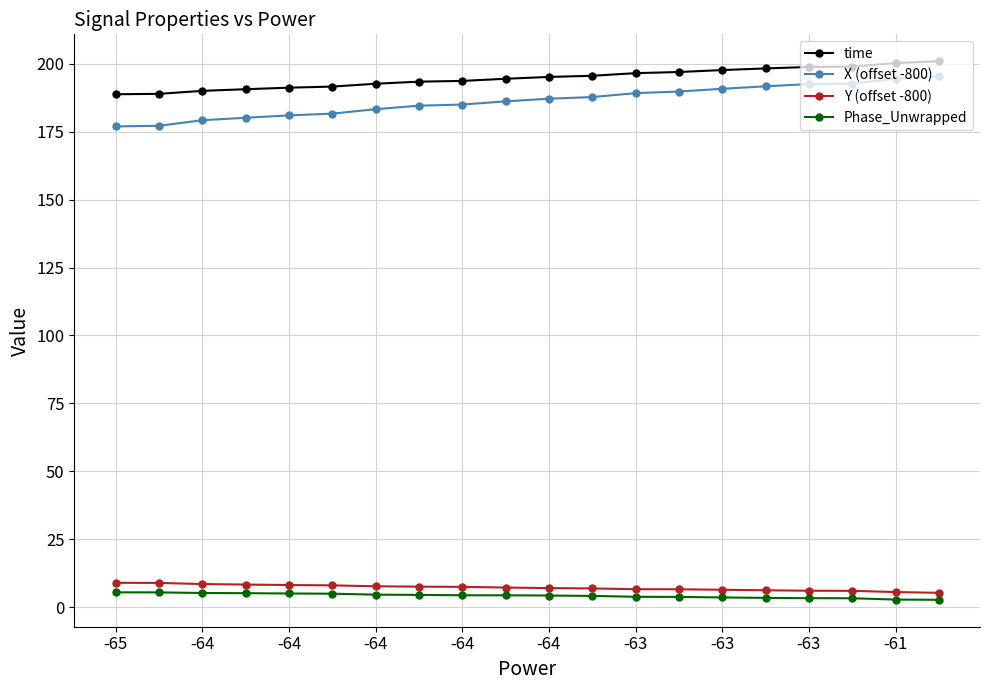

What are all the series names shown in the legend?

time, X (offset -800), Y (offset -800), Phase_Unwrapped